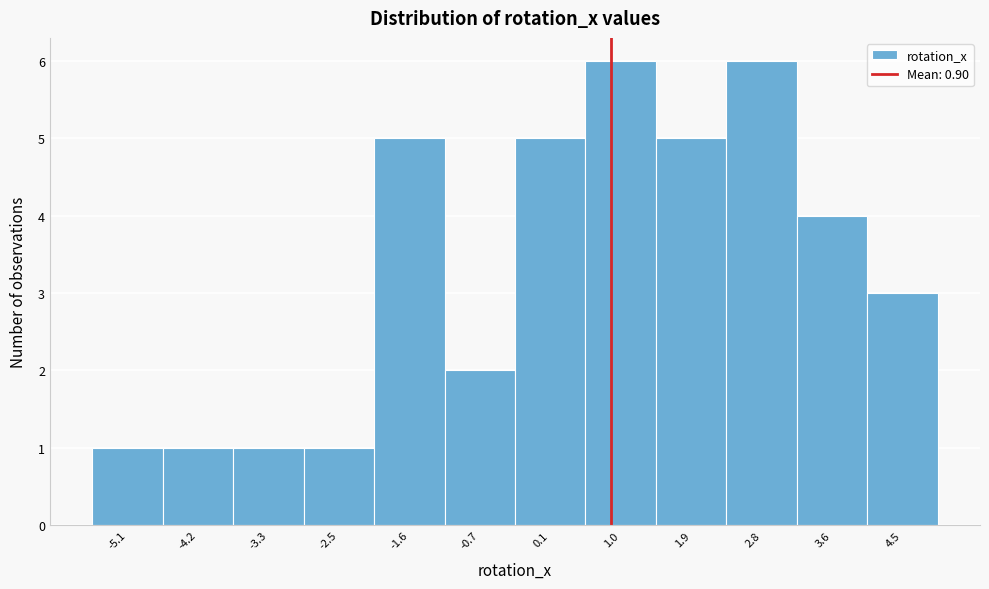

Reading left to right, transcribe this chart: for each bar, give the range it covers on the x-axis and its height. Neither the bar edges nor the heights are printed on the chart, so give them approximately, as read against the axes.

-5.5 to -4.7: 1
-4.7 to -3.8: 1
-3.8 to -2.9: 1
-2.9 to -2.0: 1
-2.0 to -1.2: 5
-1.2 to -0.3: 2
-0.3 to 0.6: 5
0.6 to 1.5: 6
1.5 to 2.3: 5
2.3 to 3.2: 6
3.2 to 4.1: 4
4.1 to 4.9: 3